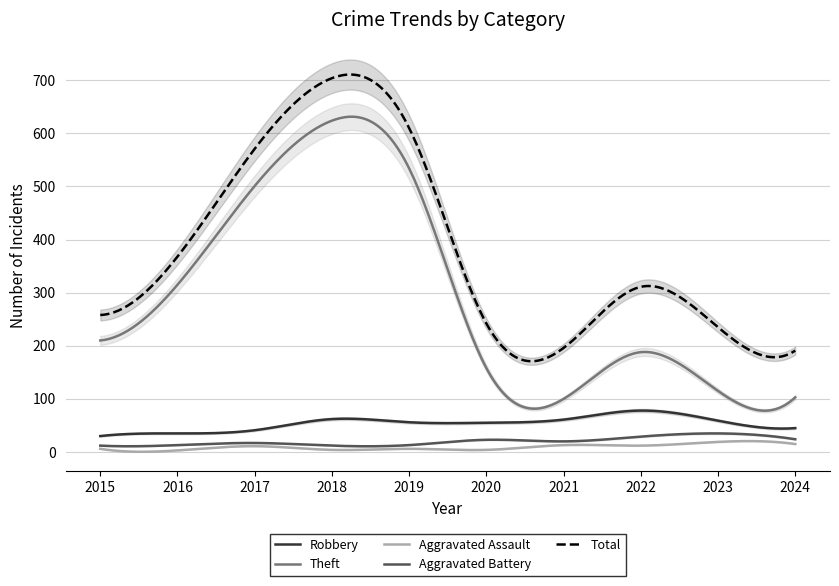

At which category does Robbery reach its first local valley?

2020